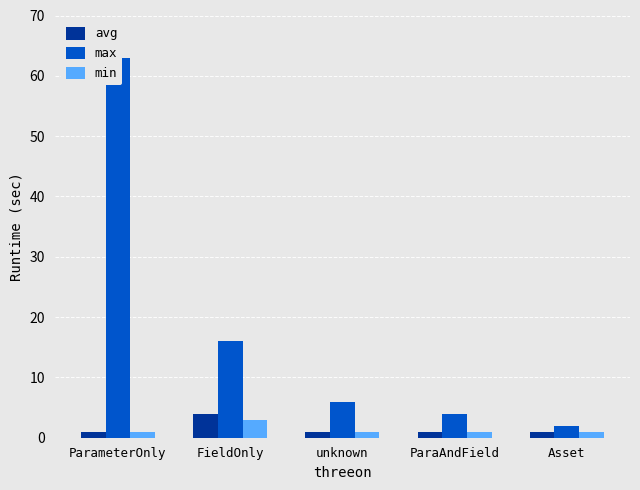

What is the spread (max minus min) of values at unknown?

5